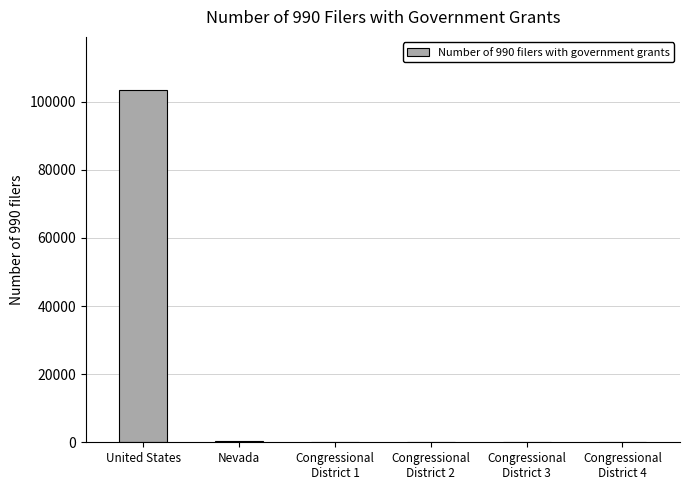

What is the maximum value shown in the chart?

103475